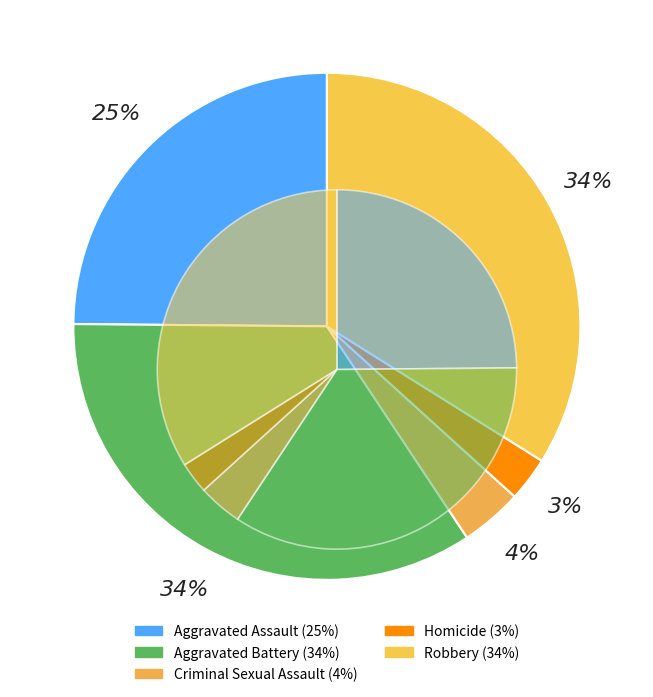

Between Homicide and Robbery, which is larger?

Robbery